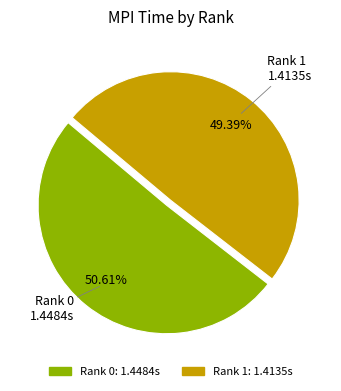

Do Rank 1 and Rank 0 together represent more than half of the pie?

Yes